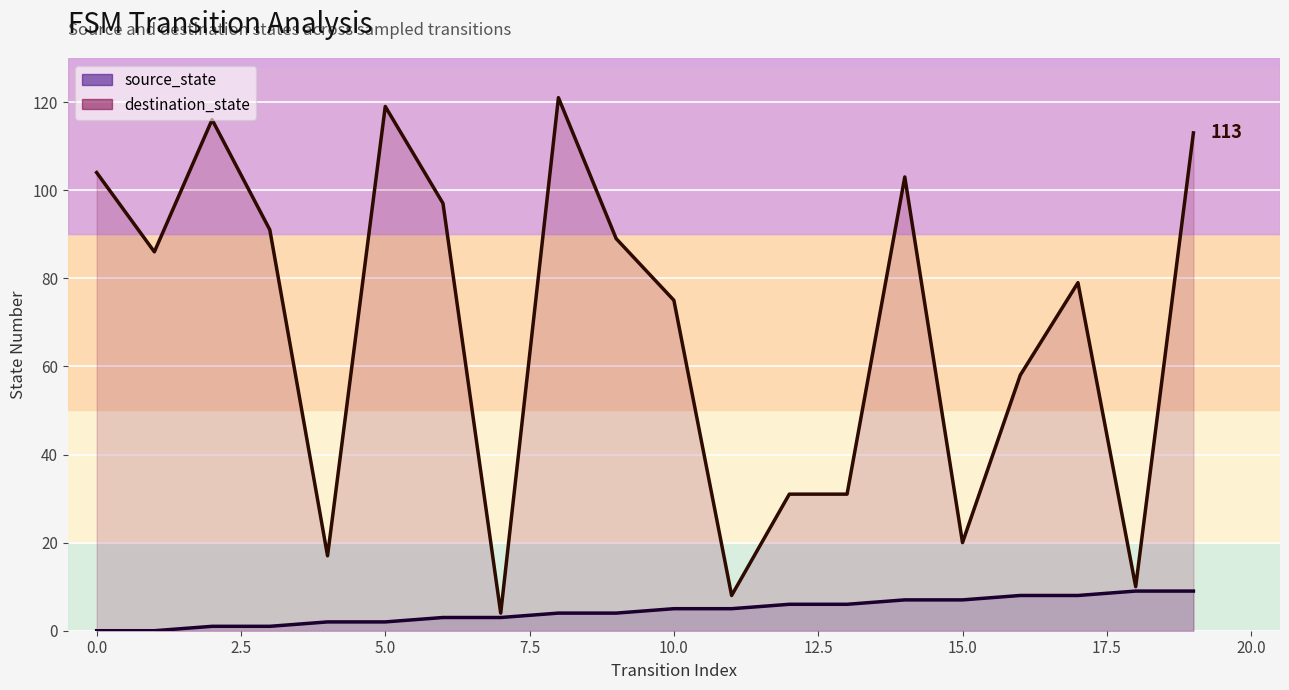

Reading left to right, transcribe all the data shown in this chart.

source_state: 0=0	1=0	2=1	3=1	4=2	5=2	6=3	7=3	8=4	9=4	10=5	11=5	12=6	13=6	14=7	15=7	16=8	17=8	18=9	19=9
destination_state: 0=104	1=86	2=116	3=91	4=17	5=119	6=97	7=4	8=121	9=89	10=75	11=8	12=31	13=31	14=103	15=20	16=58	17=79	18=10	19=113